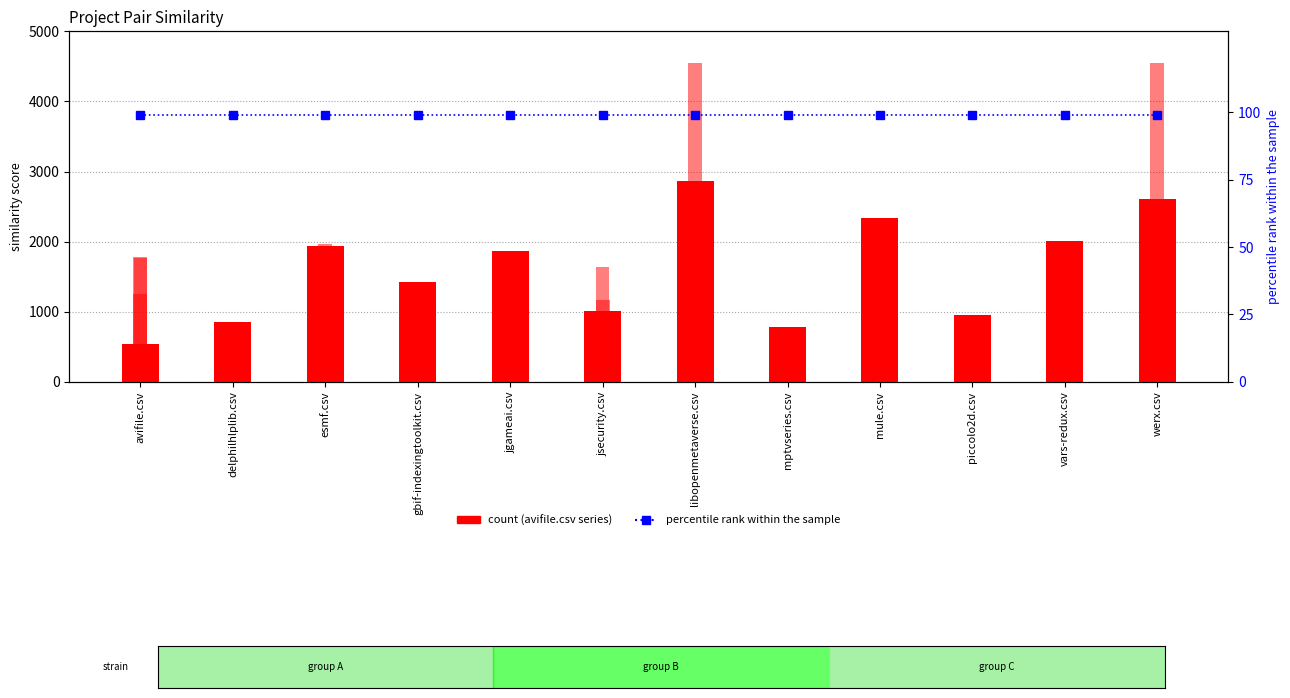

What value does the mptvseries.csv series have at mptvseries.csv?

669.5